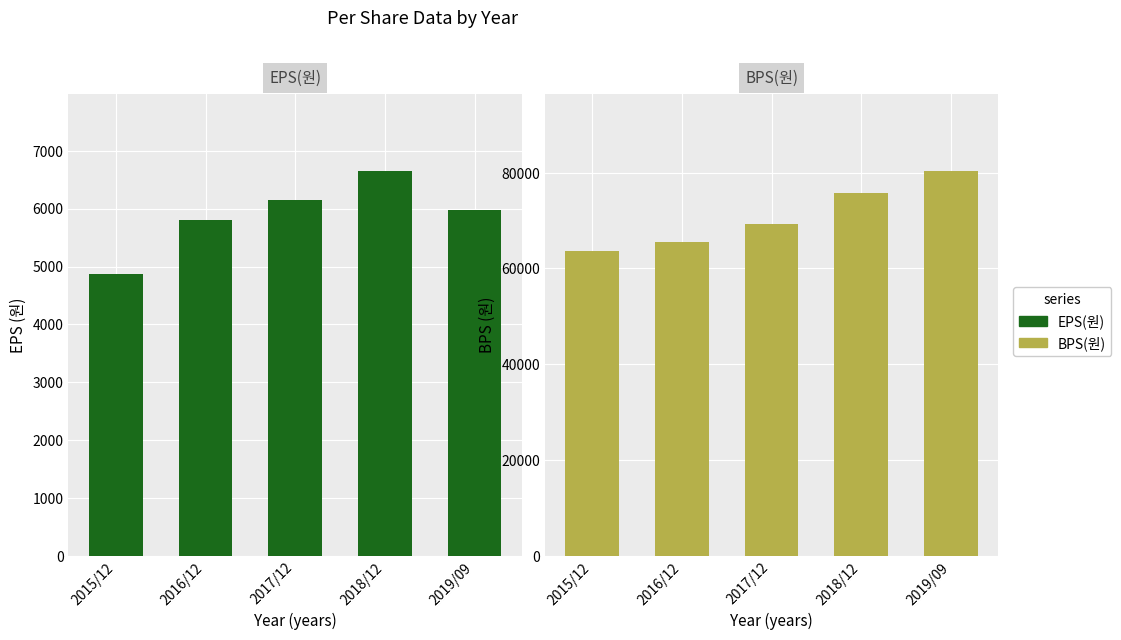

Rank the categories by EPS(원) value from lowest to highest.

2015/12, 2016/12, 2019/09, 2017/12, 2018/12